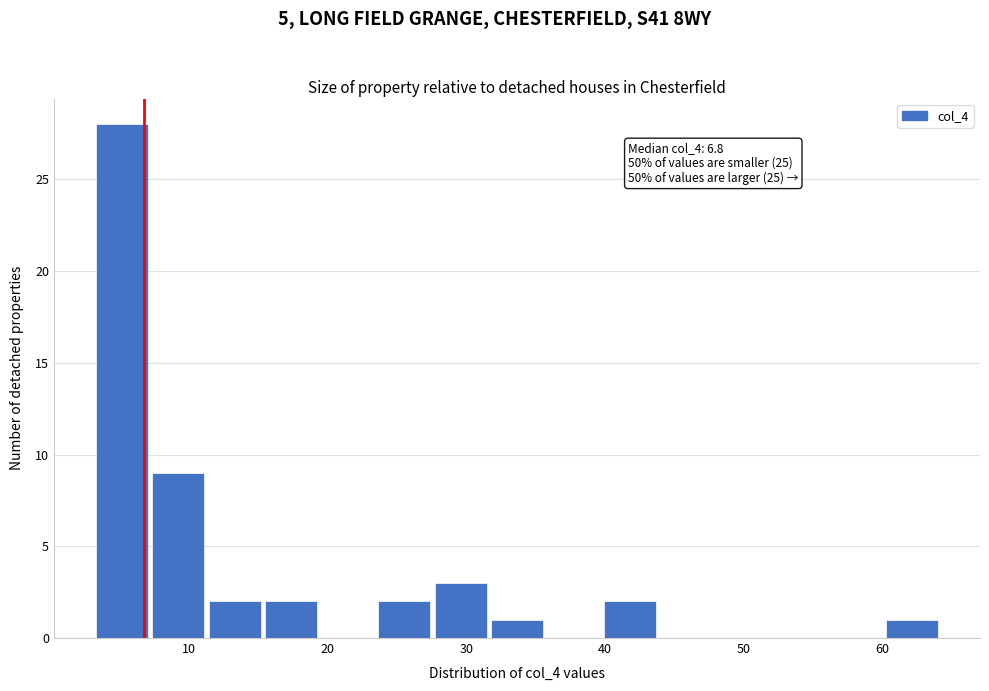

Over which range of the x-axis is the bar tallest?

3 to 7